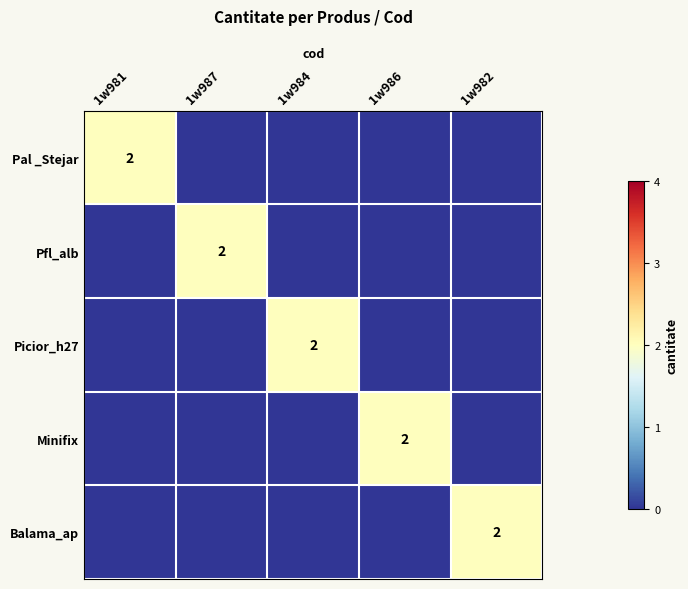

At 1w986, list the series in order from largest to smallest.

Minifix, Pal _Stejar, Pfl_alb, Picior_h27, Balama_ap